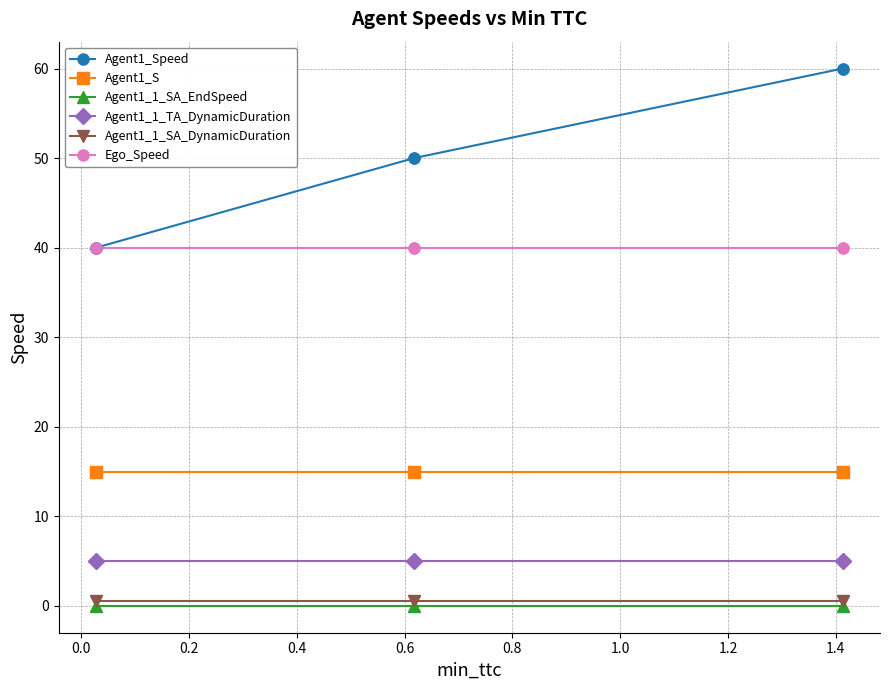

What is the value of the Agent1_1_TA_DynamicDuration point at the 1st from the left?

5.0